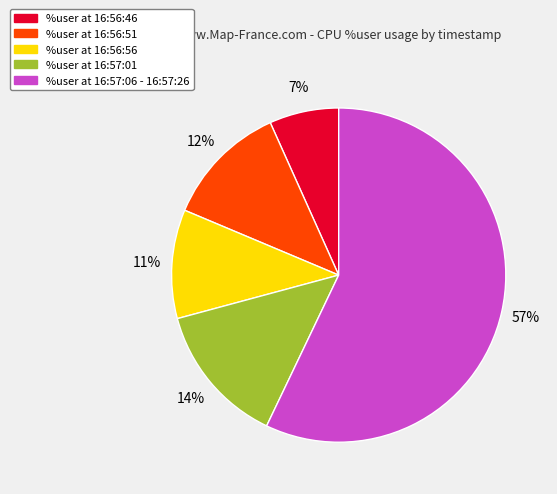

Is there any slice that represents more than half of the pie?

Yes